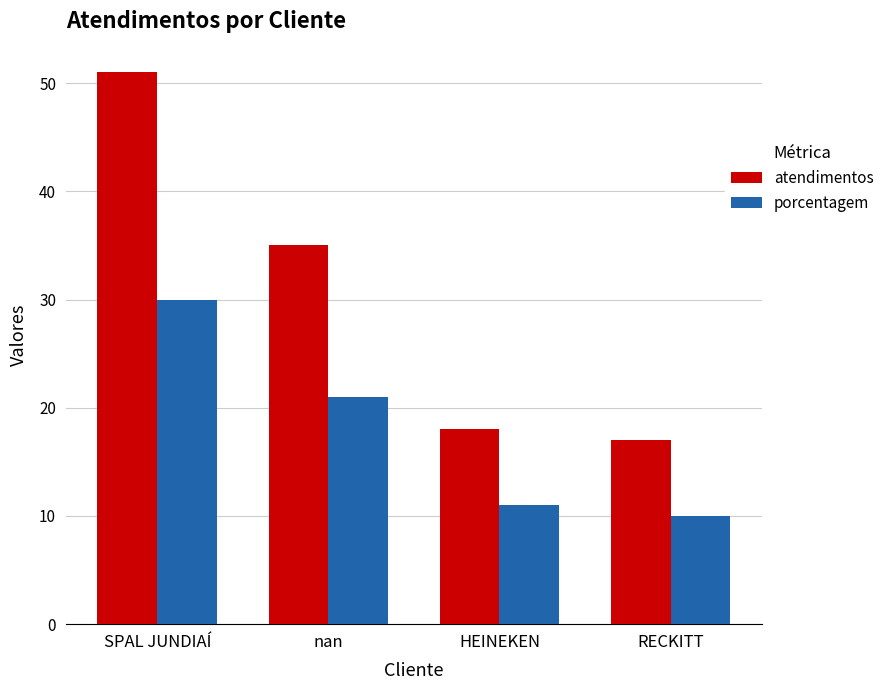

Reading left to right, list all the values displayed in this chart.

atendimentos: 51	35	18	17
porcentagem: 30	21	11	10